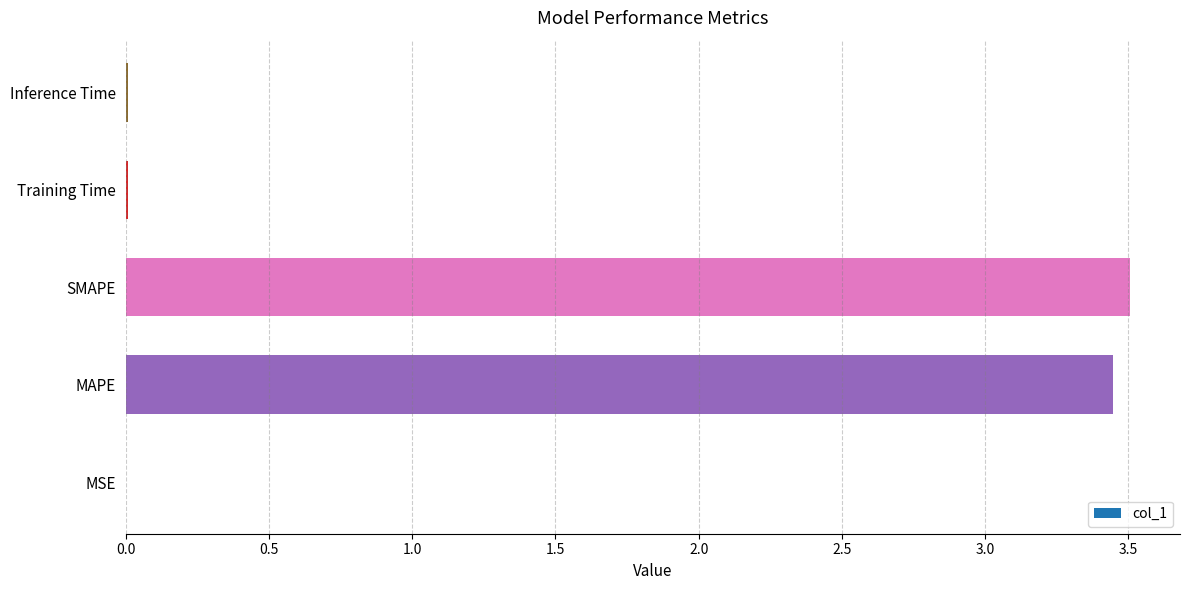

What is the sum of all values?

7.0